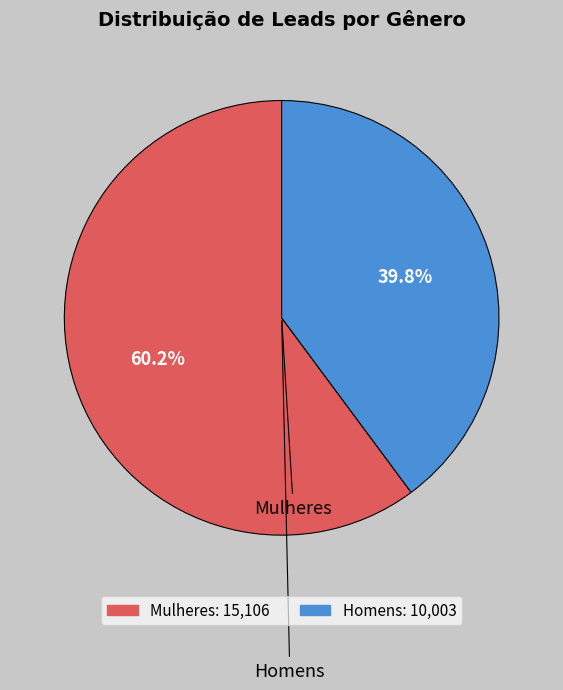

What is the change in value from Mulheres to Homens?

-5103